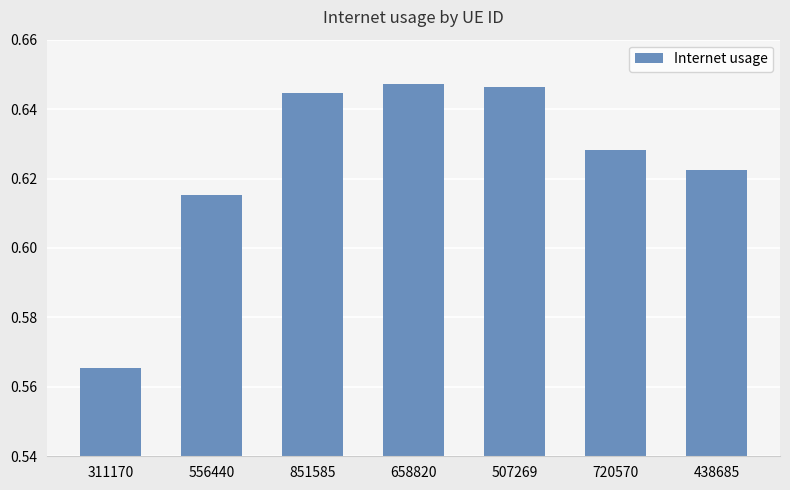

How many bars are there in total?

7